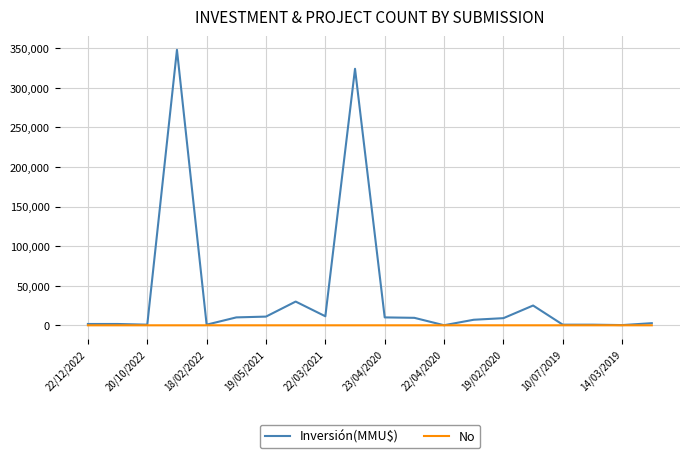

Which series has the largest total across all categories?

Inversión(MMU$)